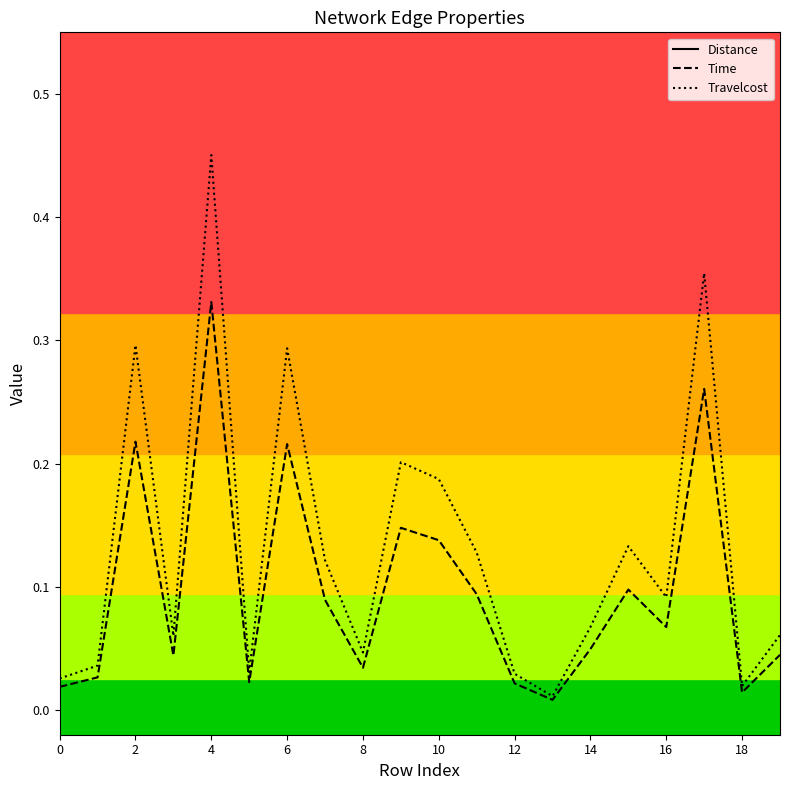

Is it true that Travelcost equals 0.0 at 13?

False